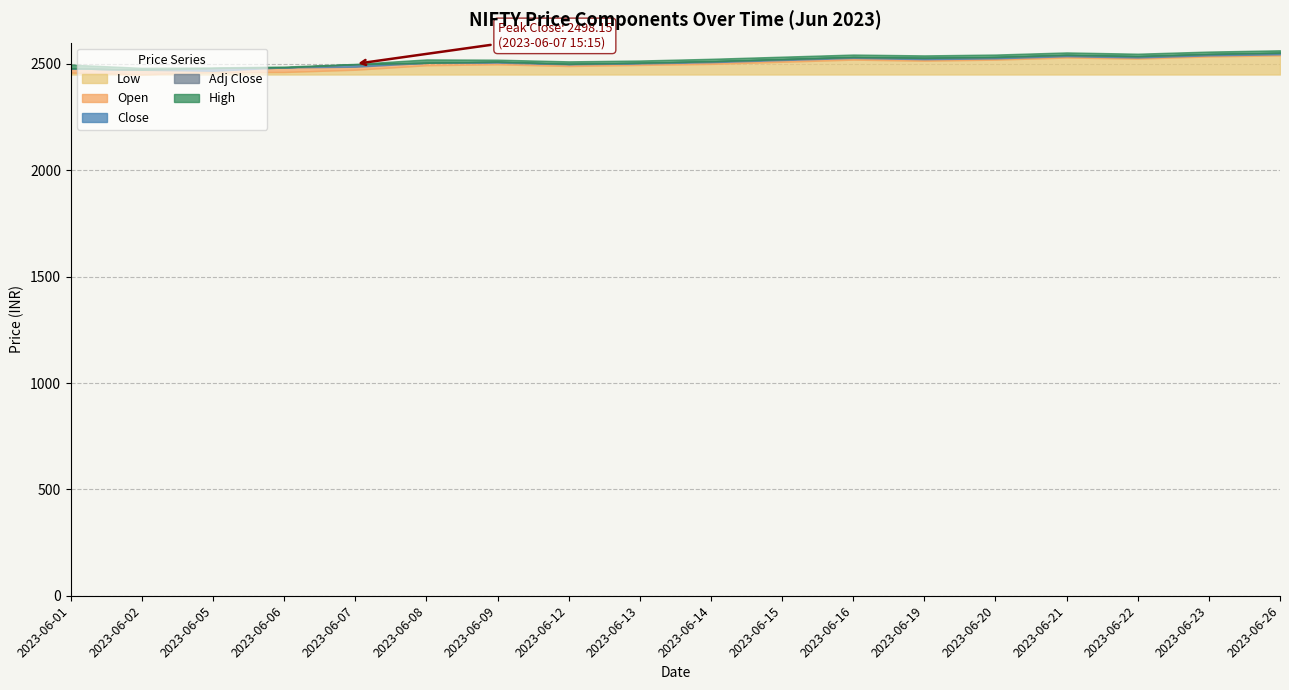

What is the highest value of the Low series?

90.0